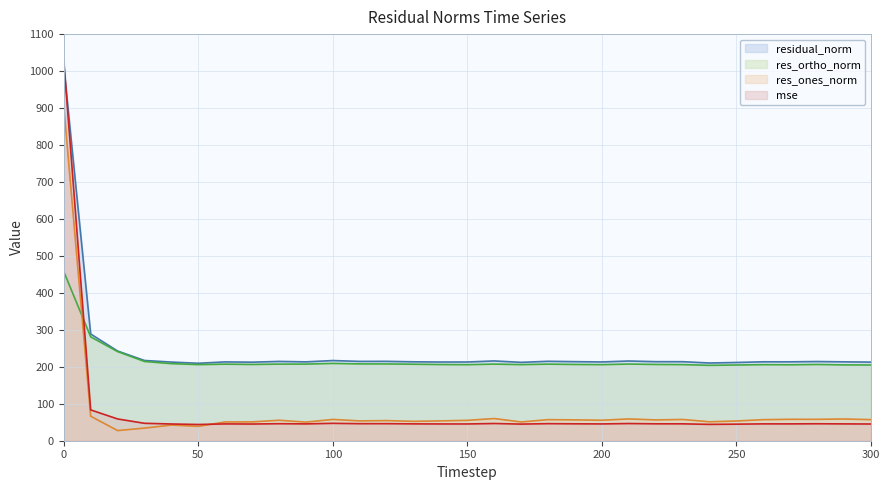

What is the difference between the maximum and minimum values in the residual_norm series?

804.7